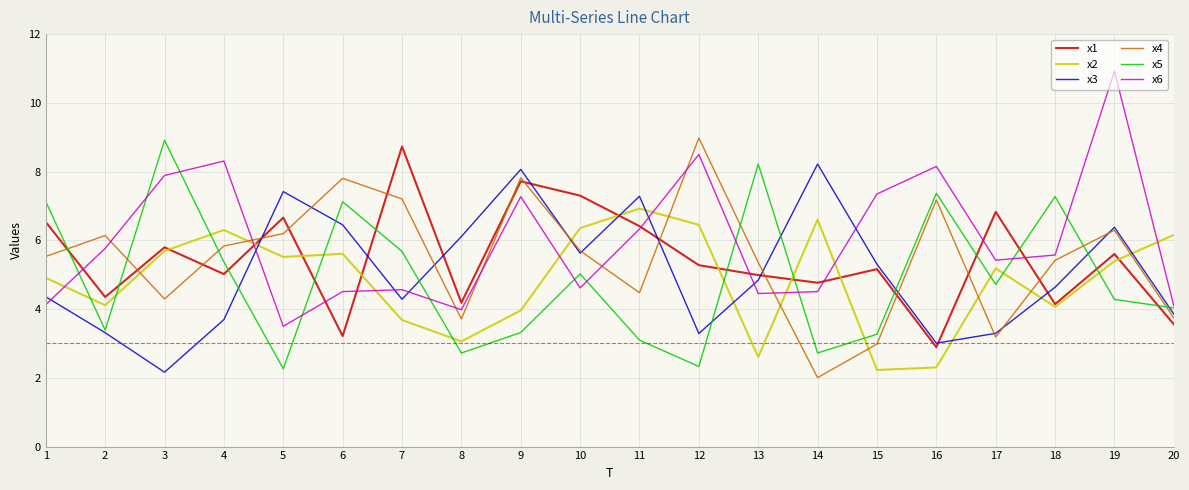

The value of x5 at 18 is 7.3. True or false?

True